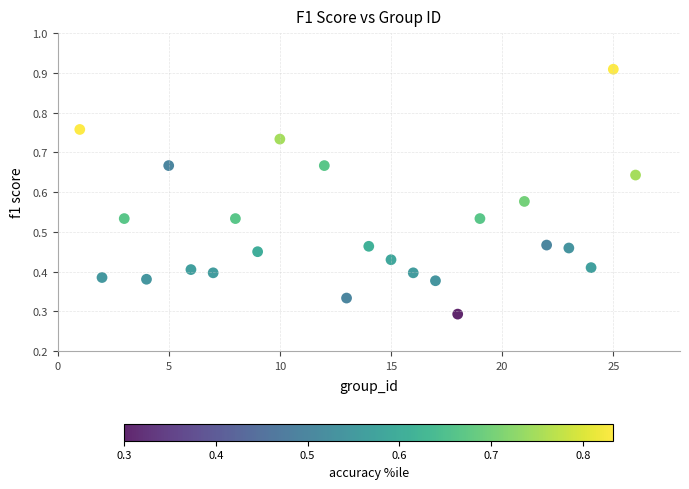

What is the range of X values (max minus min)?

25.0